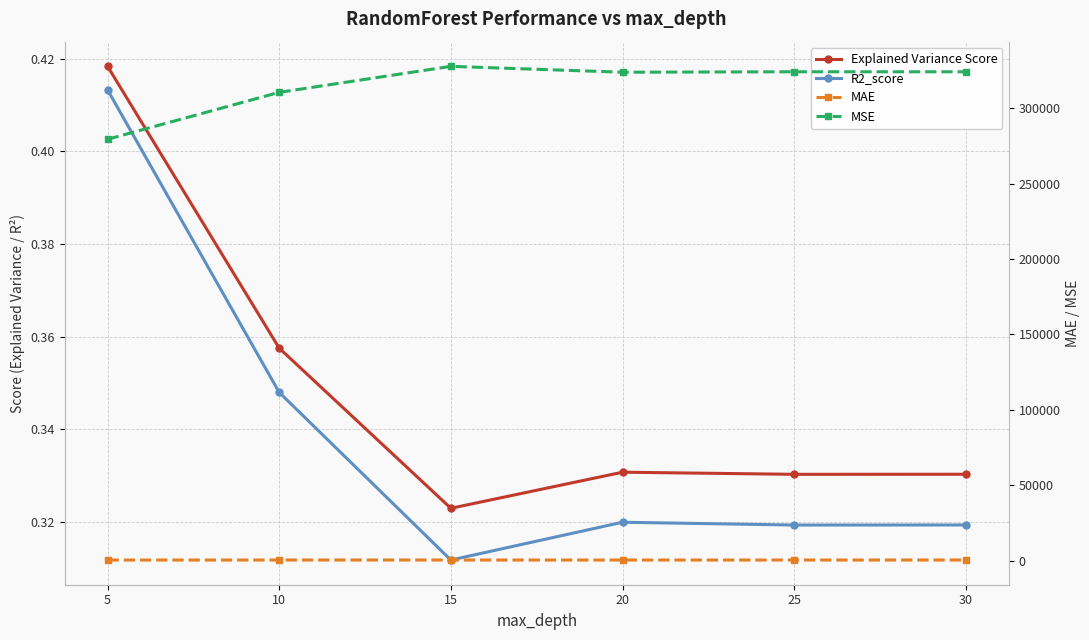

Reading left to right, what are all the values shown in this chart?

Explained Variance Score: 0.4	0.4	0.3	0.3	0.3	0.3
R2_score: 0.4	0.3	0.3	0.3	0.3	0.3
MAE: 401.5	404.0	411.8	408.2	408.4	408.3
MSE: 279362.0	310458.7	327690.7	323804.7	324094.0	324086.0